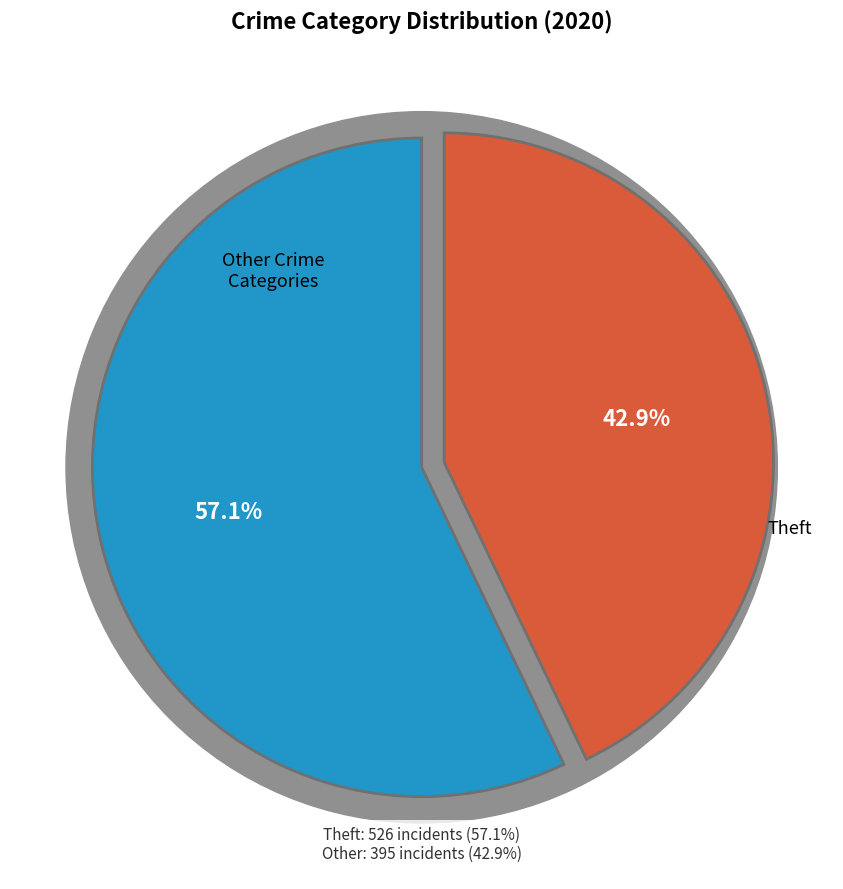

Is Criminal Sexual Assault the majority of the pie?

No